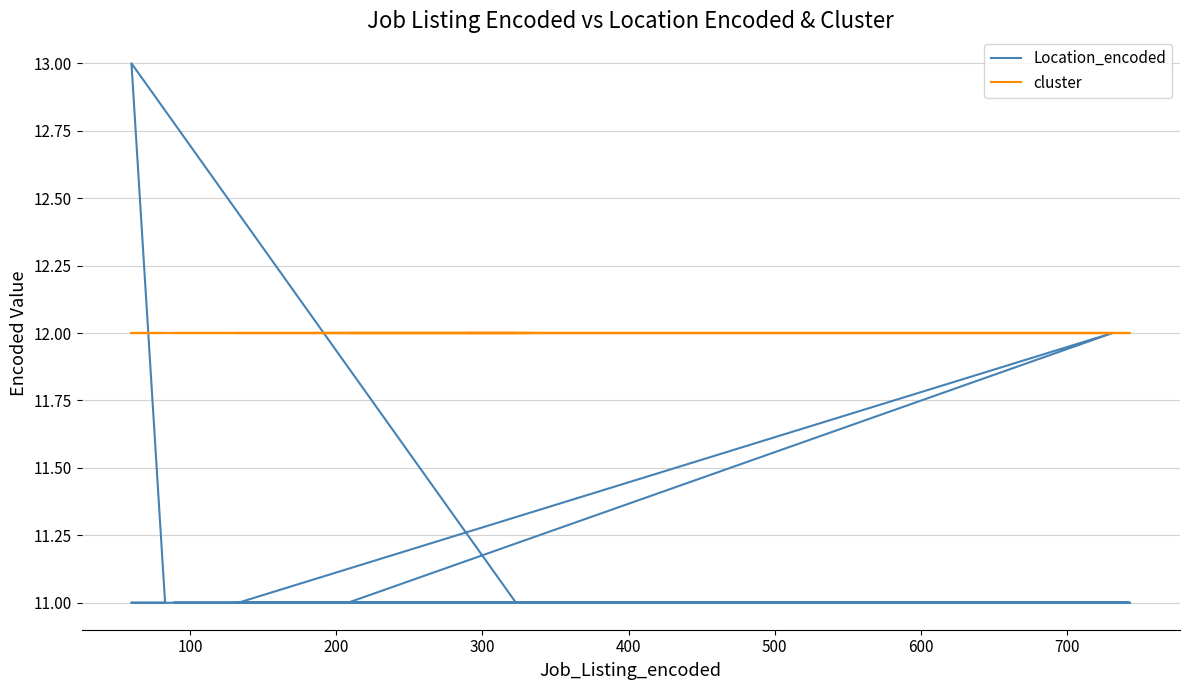

Rank the series by their maximum value, from lowest to highest.

cluster, Location_encoded